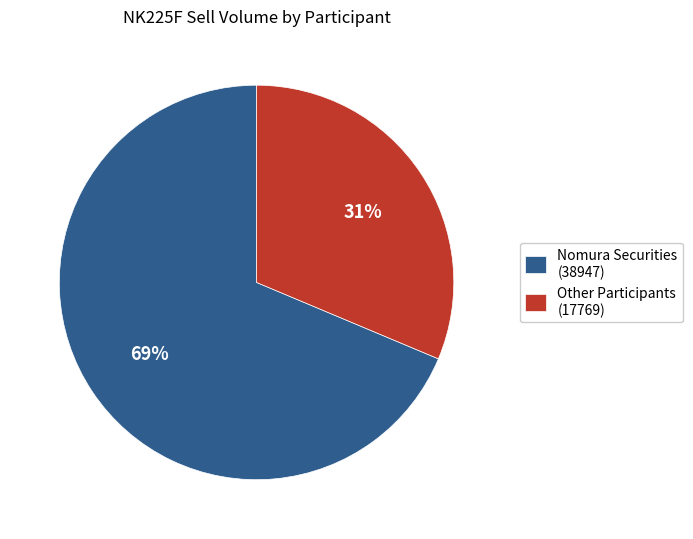

To the nearest percent, what portion does Other Participants (17769) represent?

31%